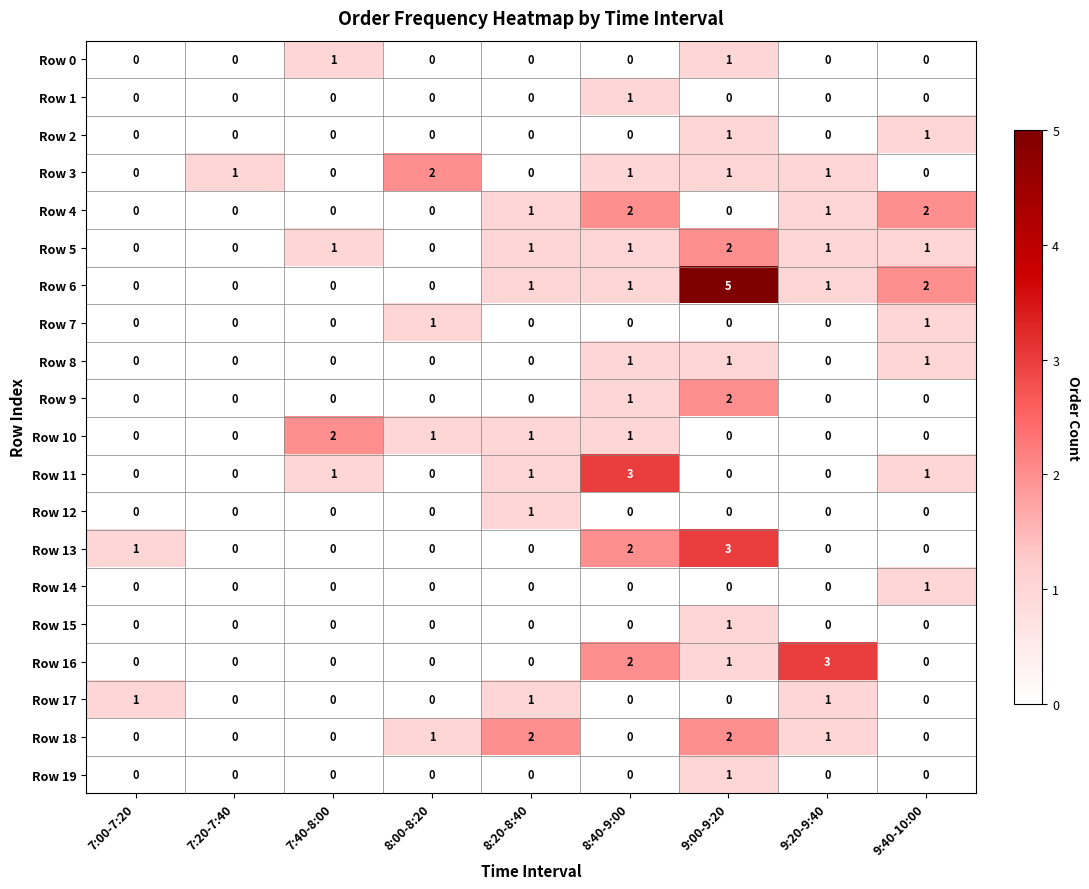

At how many categories does at least one series exceed 0?

9